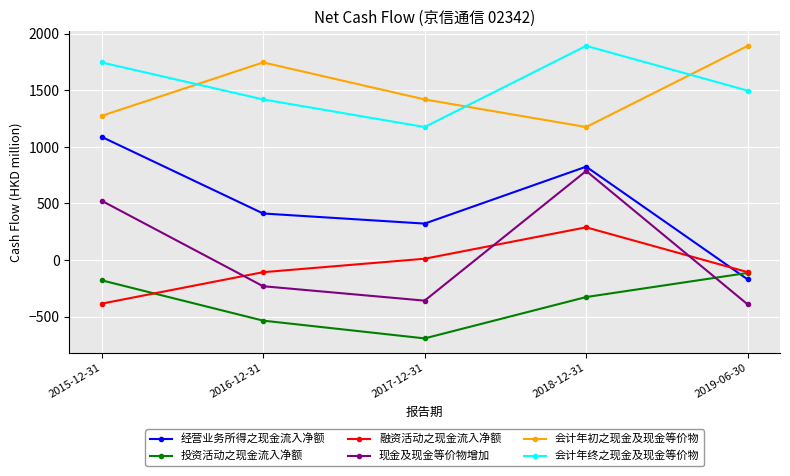

At which category is the sum across all series the highest?

2018-12-31